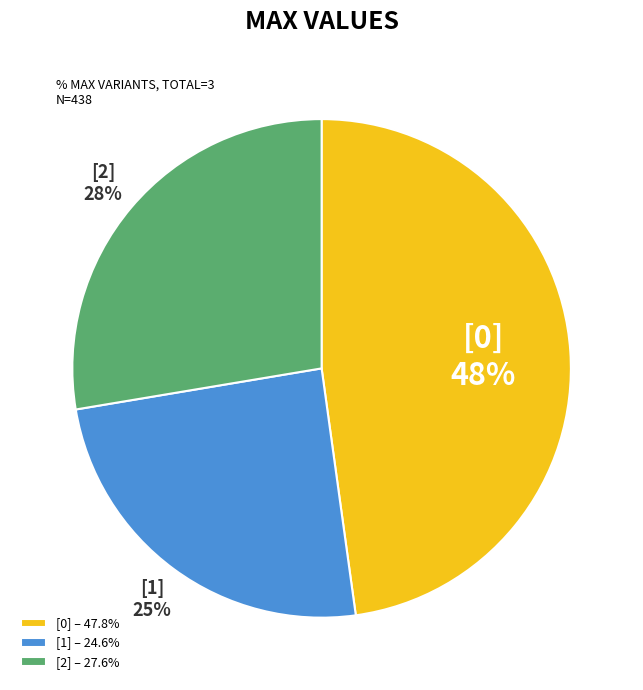

How many segments does this pie chart have?

3